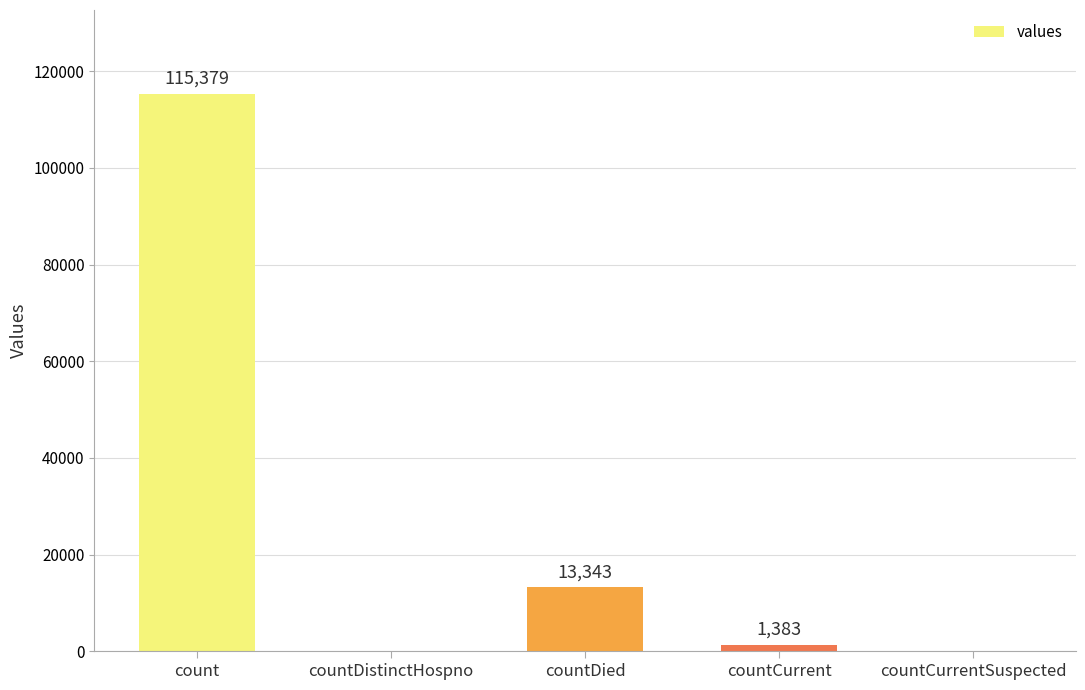

Is it true that the value at countCurrentSuspected is 0?

True